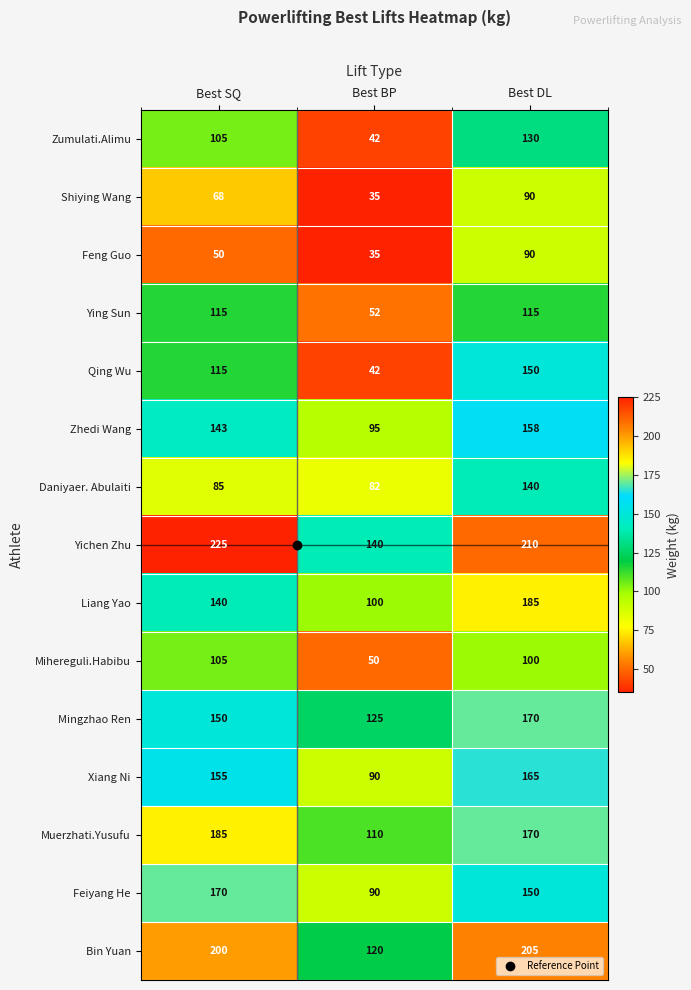

Is it true that Shiying Wang equals 90 at Best DL?

True